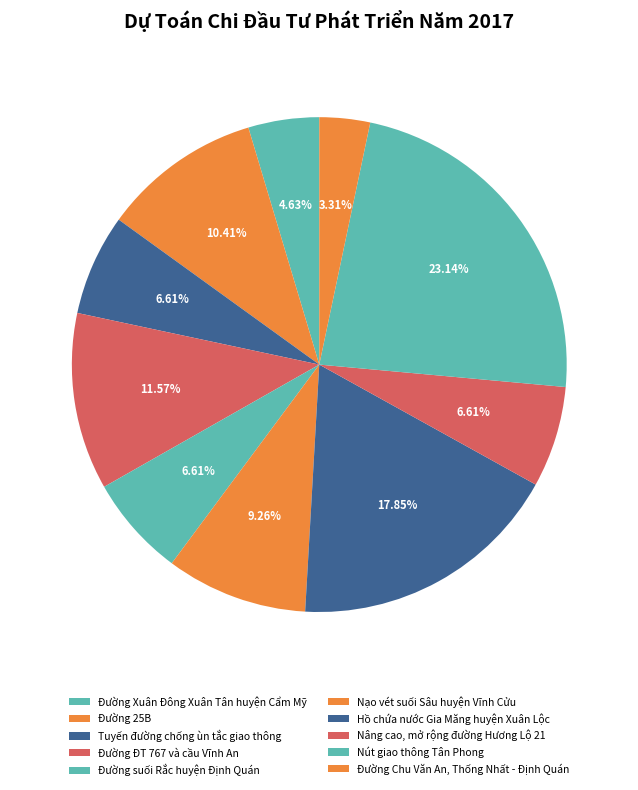

What is the ratio of the value at Tuyến đường chống ùn tắc giao thông to the value at Đường Xuân Đông Xuân Tân huyện Cẩm Mỹ?

1.4